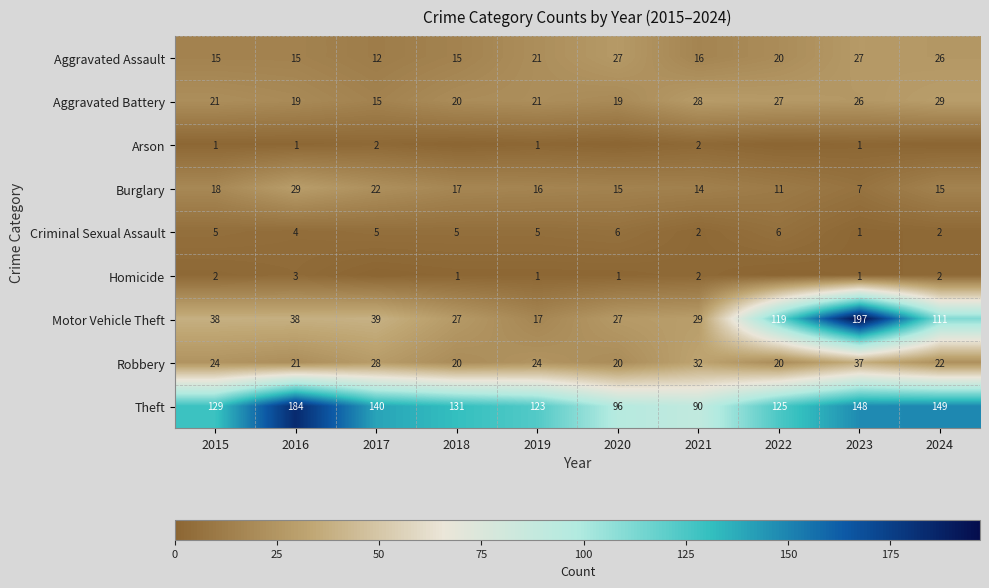

At which category is the sum across all series the highest?

2023